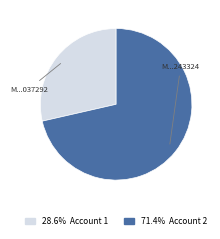

Is there any slice that represents more than half of the pie?

Yes